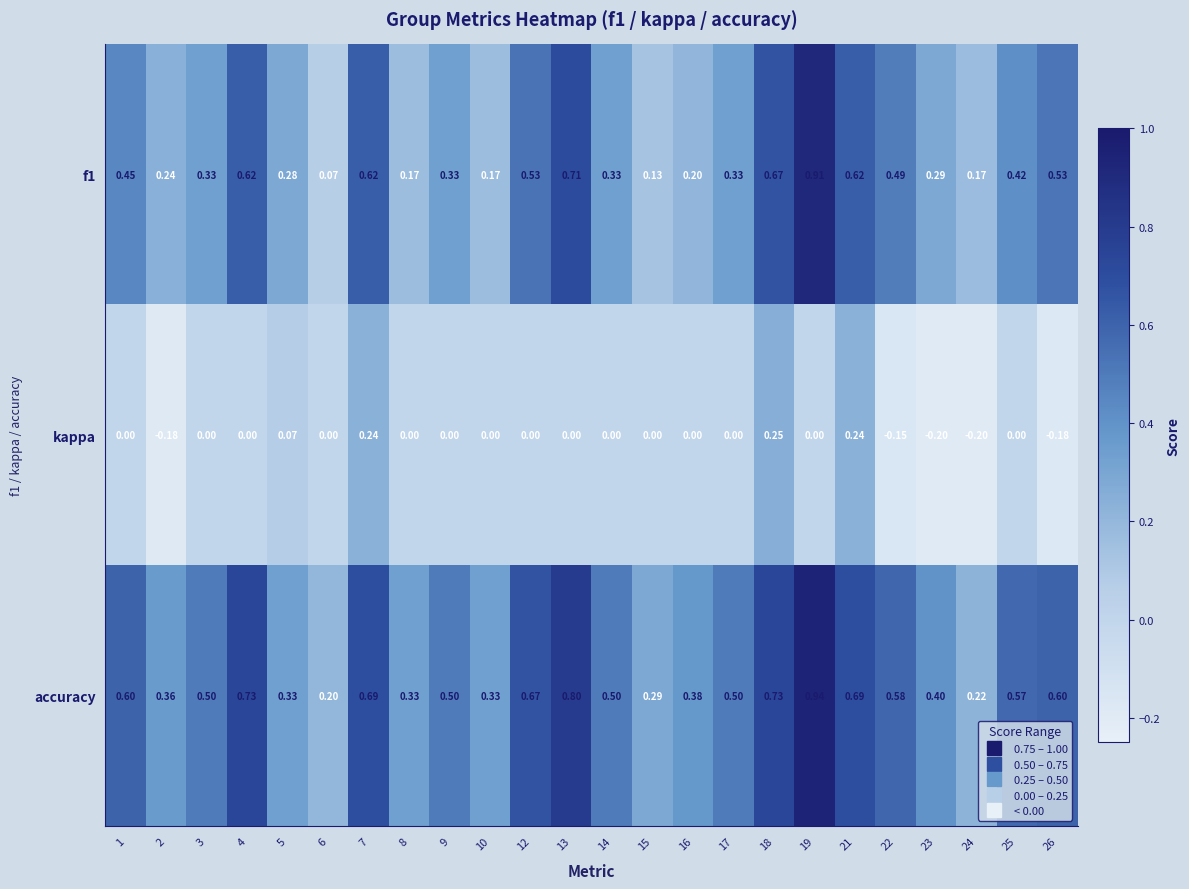

Between 12 and 22, which series saw the biggest shift?

kappa